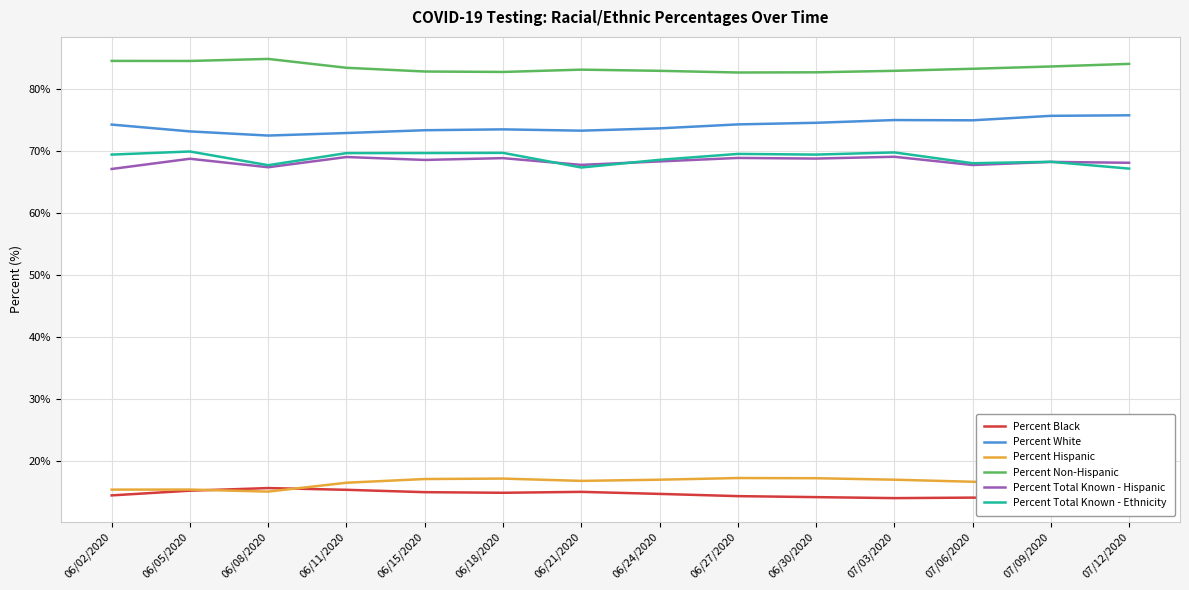

The value of Percent White at 06/24/2020 is 115.1. True or false?

False